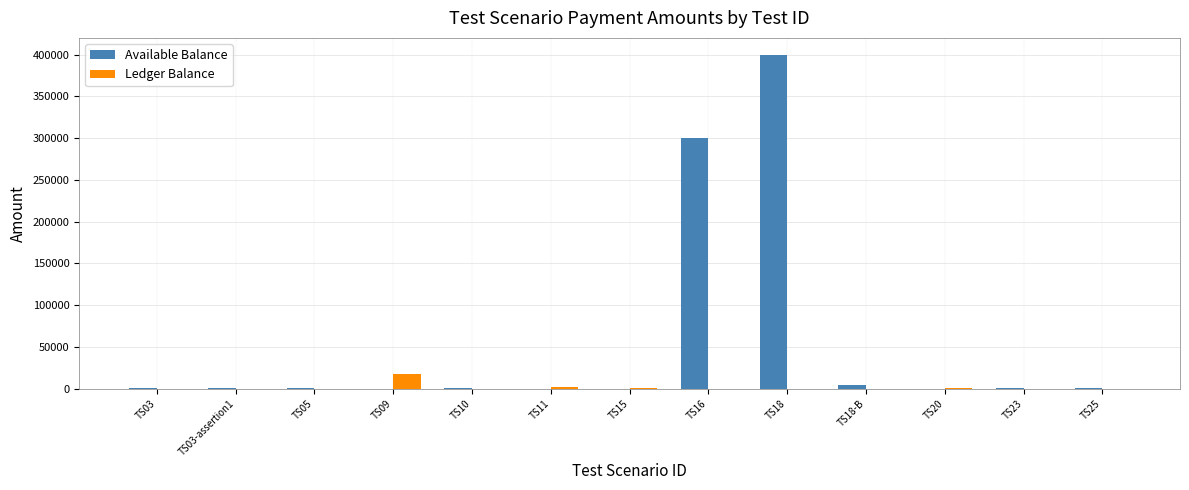

What is the sum of all Available Balance values?

707800